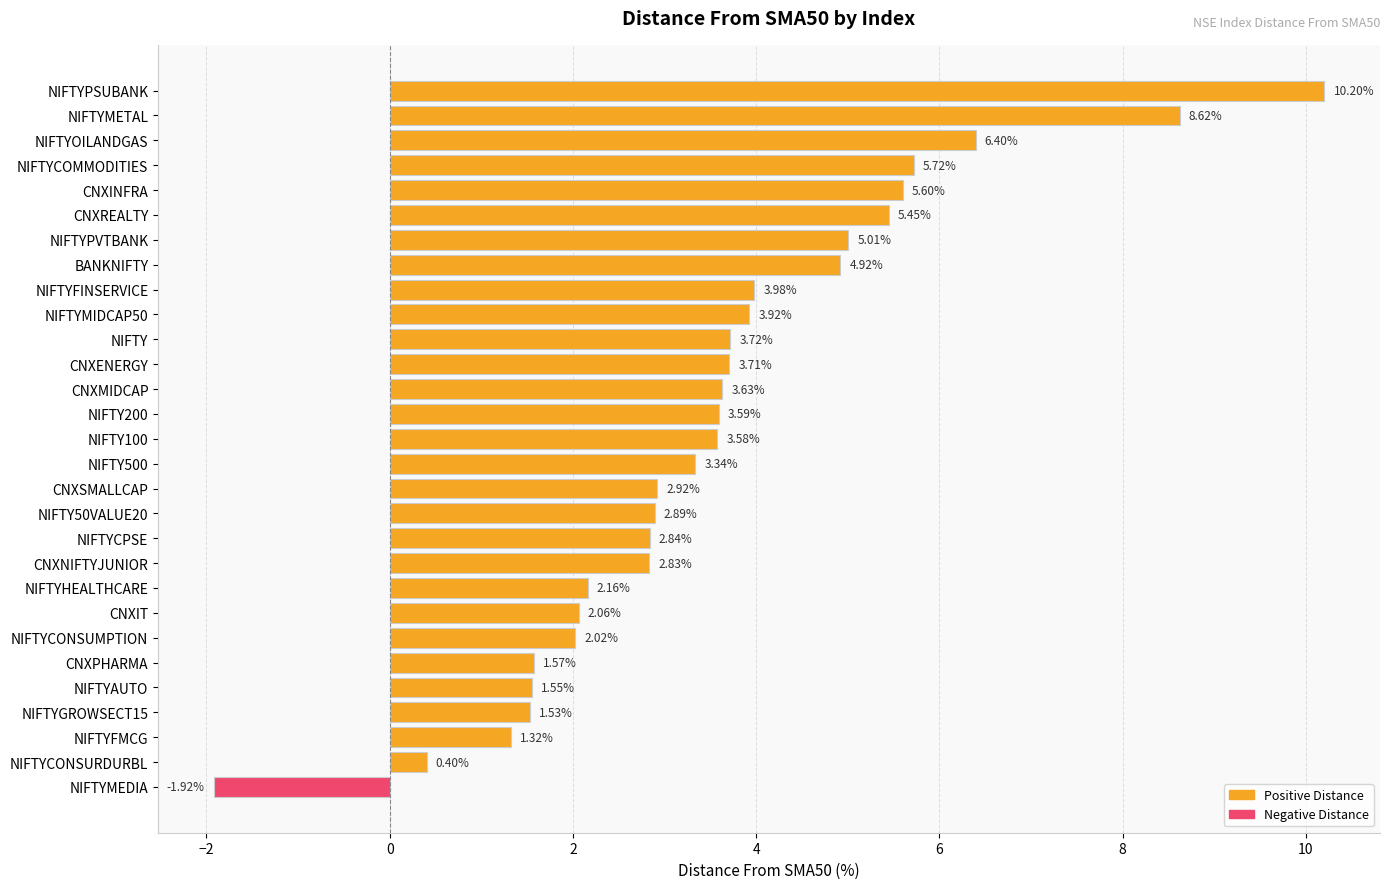

Between CNXINFRA and NIFTY50VALUE20, which is larger?

CNXINFRA